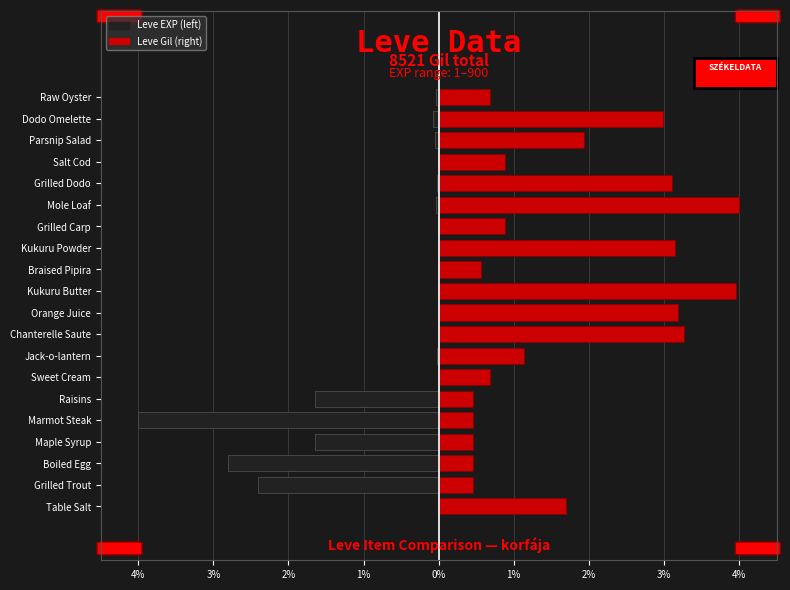

Is the value of Leve EXP (left) at Maple Syrup greater than the value of Leve Gil (right) at Dodo Omelette?

No